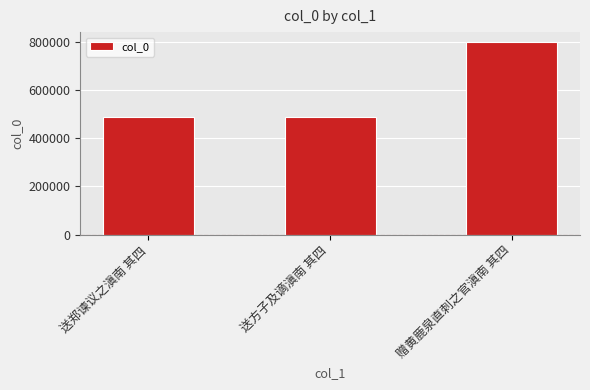

Is it true that the value at 送郑谏议之滇南 其四 is 758524?

False